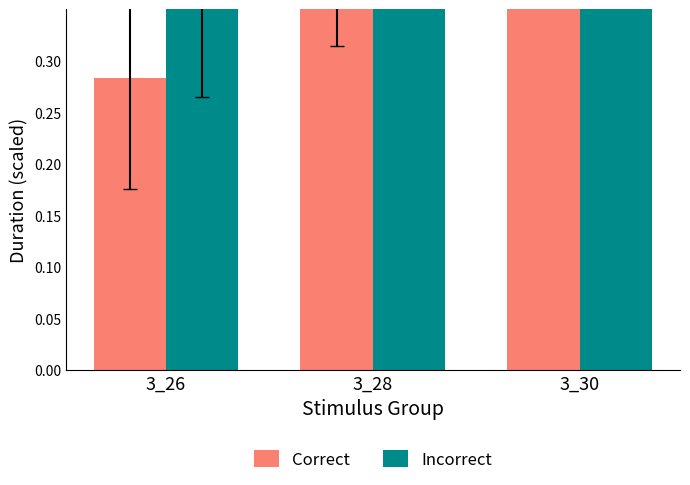

What is the value of the Incorrect bar at the 2nd from the left?

0.6